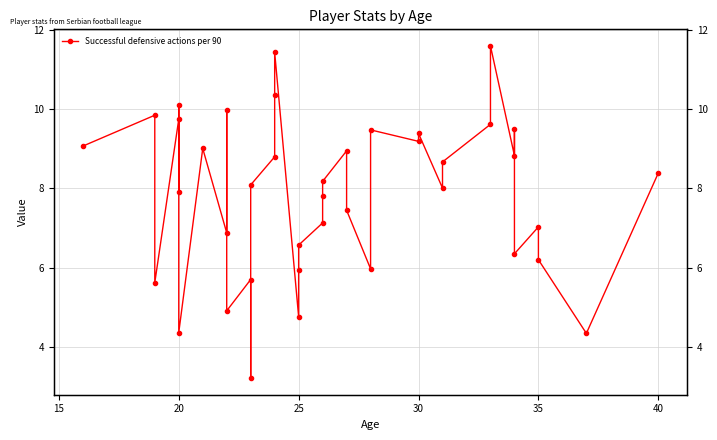

What is the difference between the second highest and minimum values?

8.2